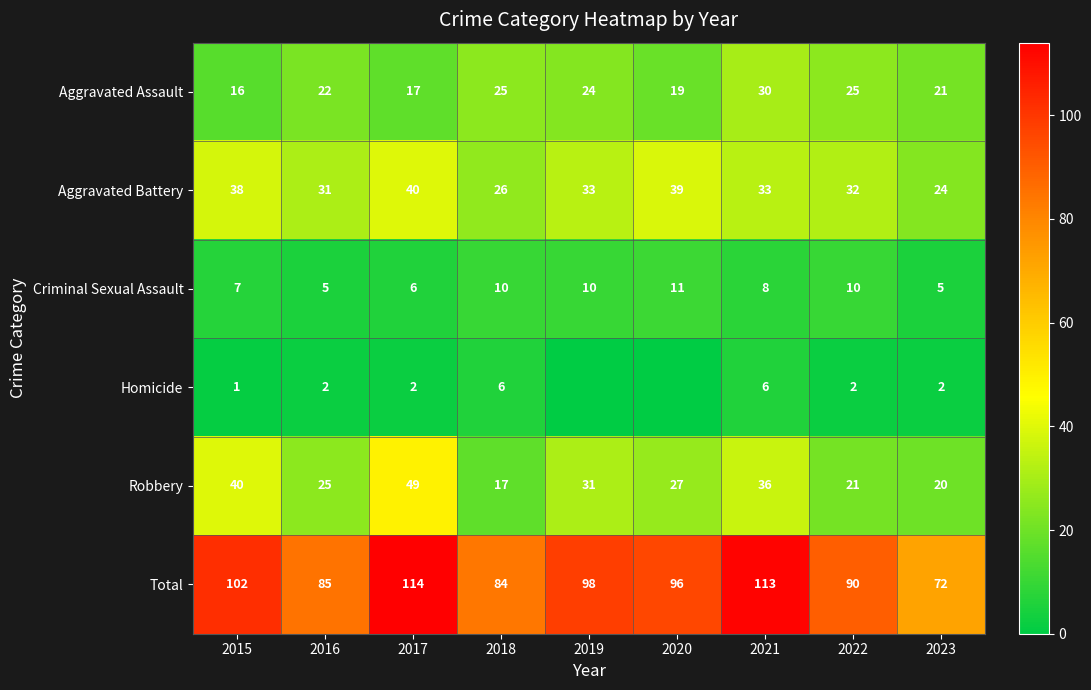

Which has a higher value, 2016 or 2015?

2016